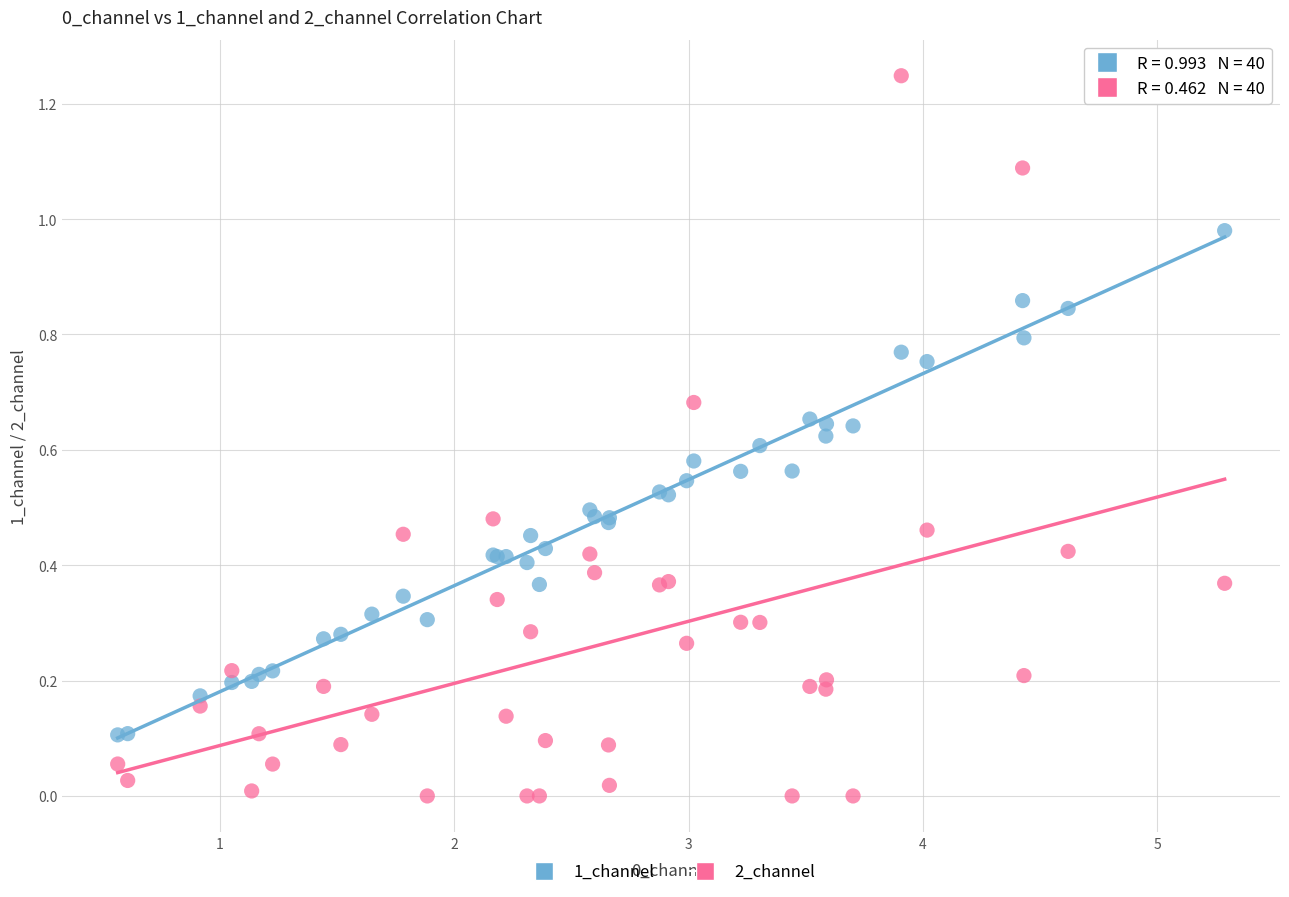

Which series has the widest spread of Y values?

2_channel